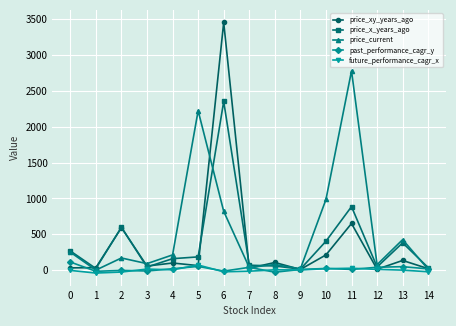

Is it true that price_x_years_ago equals 599.8 at 2?

True